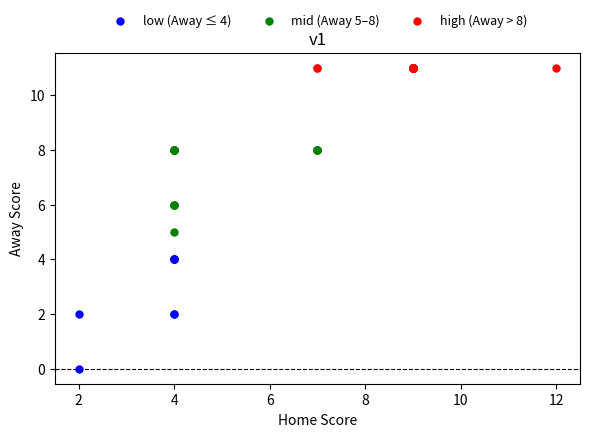

Which series reaches the maximum Y coordinate?

high (Away > 8)